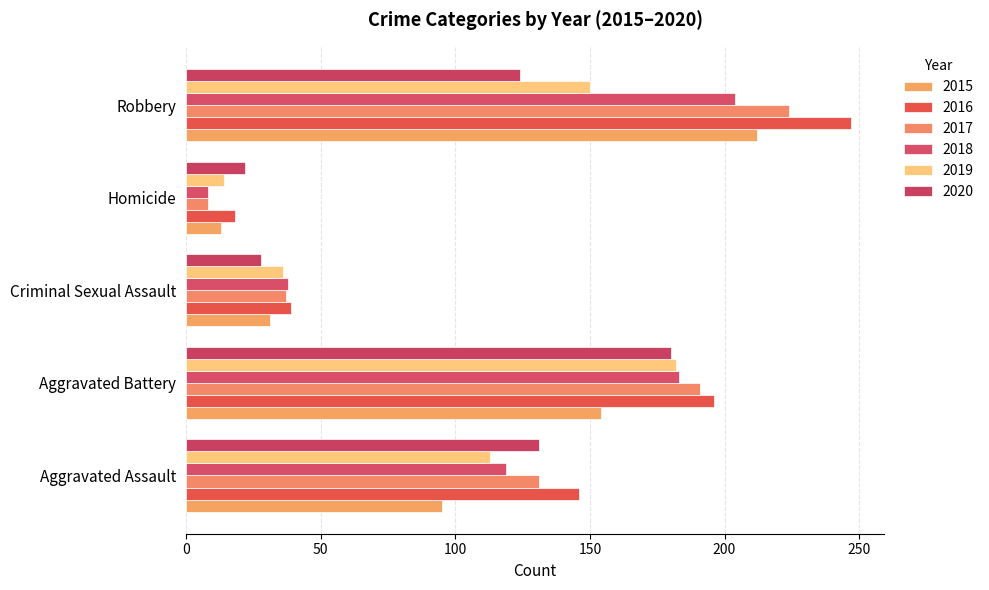

True or false: 2016 has a value of 247 at Robbery.

True